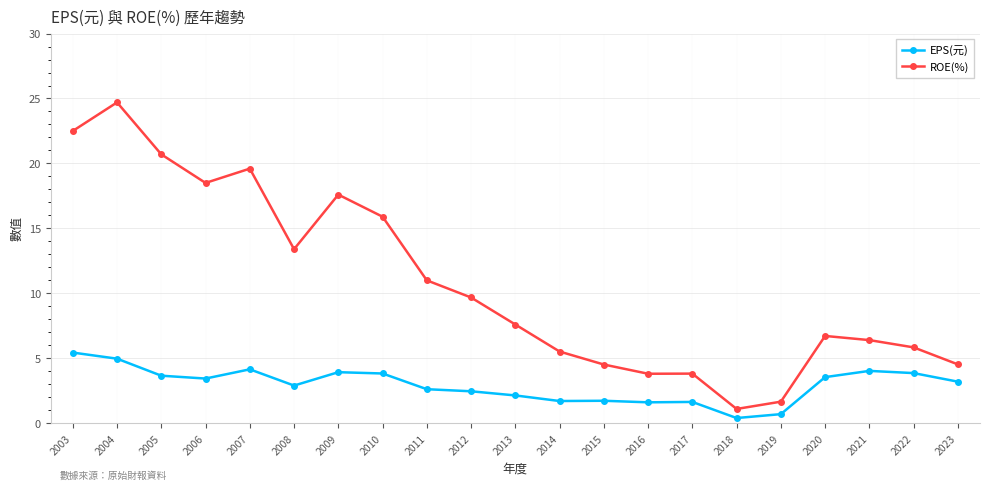

True or false: ROE(%) has more than 0 interior local peaks.

True